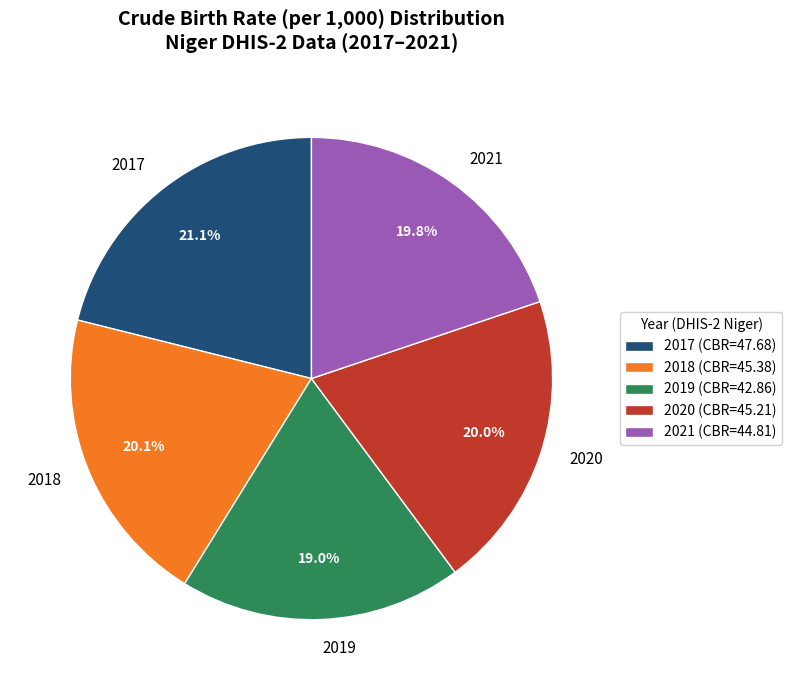

What is the smallest slice in the pie chart?

2019